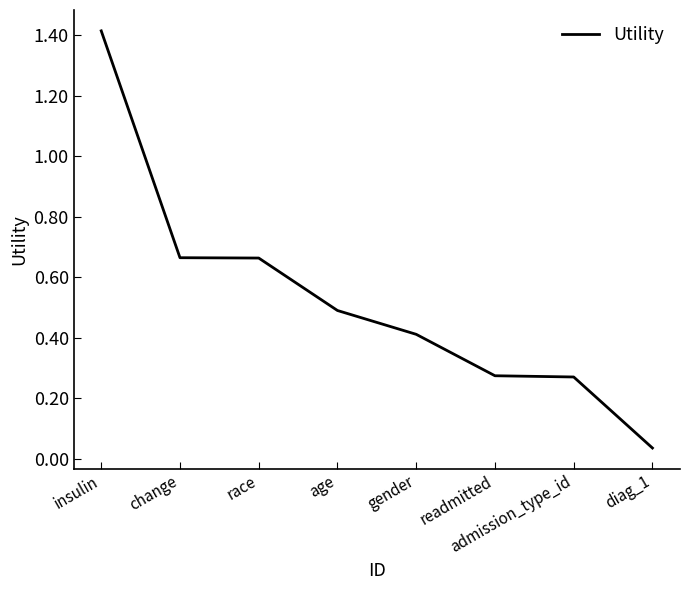

What is the approximate value at age?

0.5